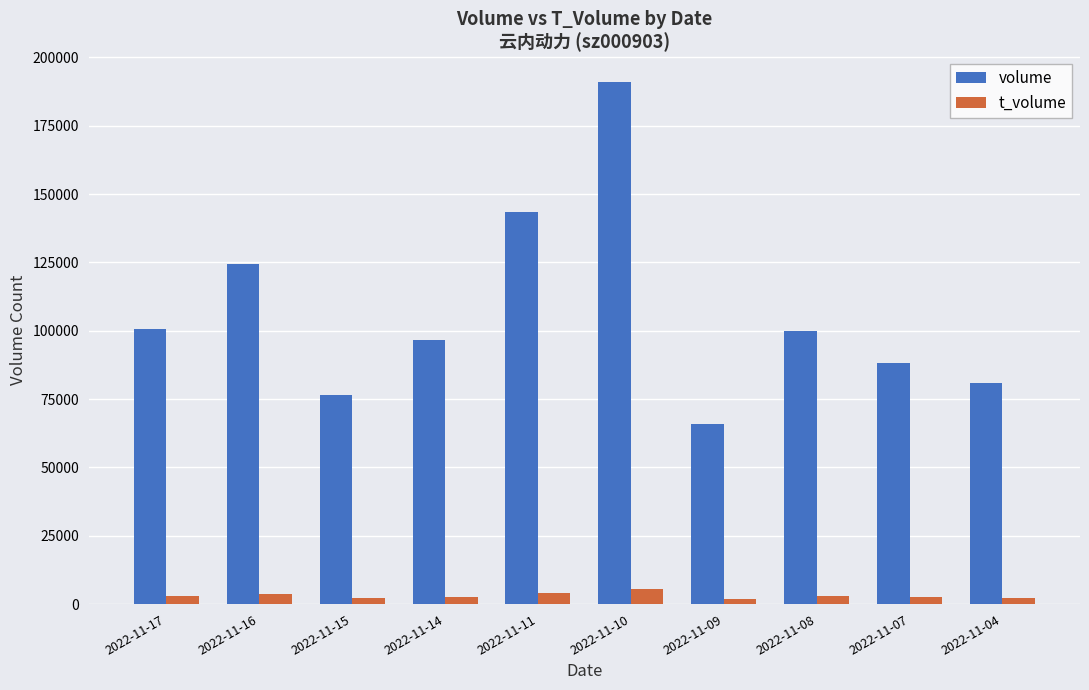

Between 2022-11-16 and 2022-11-04, which series saw the biggest shift?

volume